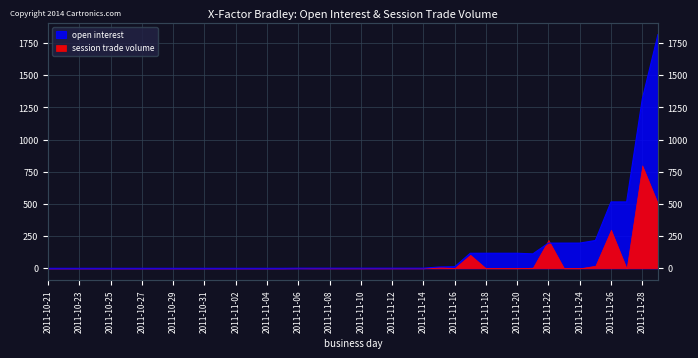

List the labels in order of value, smallest first.

2011-10-21, 2011-10-22, 2011-10-23, 2011-10-24, 2011-10-25, 2011-10-26, 2011-10-27, 2011-10-28, 2011-10-29, 2011-10-30, 2011-10-31, 2011-11-01, 2011-11-02, 2011-11-03, 2011-11-04, 2011-11-05, 2011-11-06, 2011-11-07, 2011-11-08, 2011-11-09, 2011-11-10, 2011-11-11, 2011-11-12, 2011-11-13, 2011-11-14, 2011-11-15, 2011-11-16, 2011-11-21, 2011-11-17, 2011-11-18, 2011-11-19, 2011-11-20, 2011-11-22, 2011-11-23, 2011-11-24, 2011-11-25, 2011-11-26, 2011-11-27, 2011-11-28, 2011-11-29